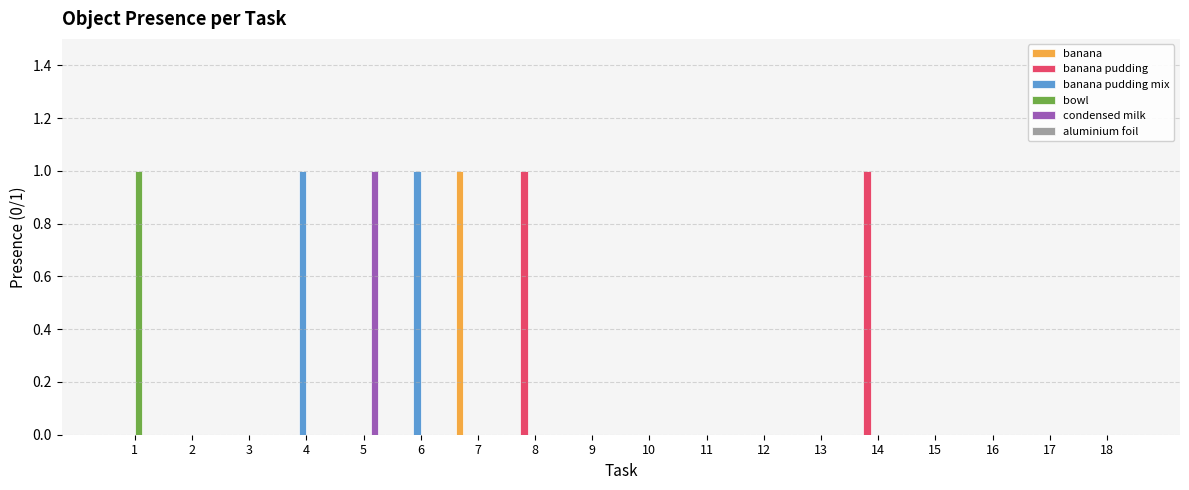

Is the value of bowl at 1 greater than the value of banana pudding mix at 12?

Yes